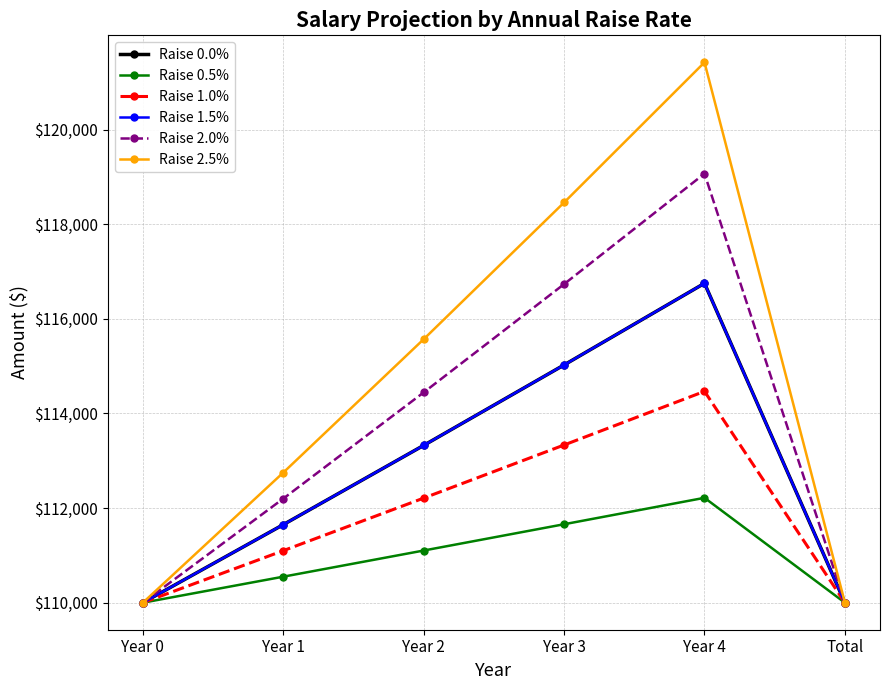

What is the label of the 2nd point from the right?

Year 4